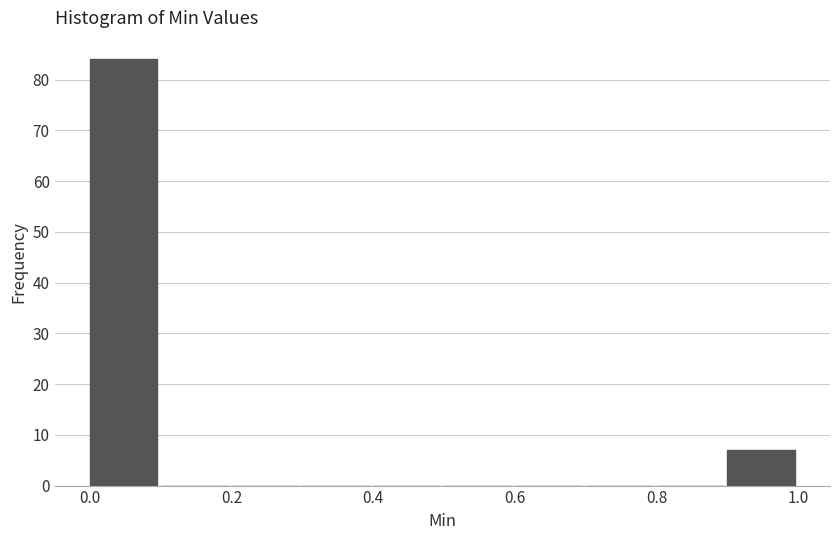

Reading left to right, list every bar in this chart as the range it spans on the x-axis followed by its height. The values are not printed on the chart, so give them approximately, as read against the axis.

0.0 to 0.1: 84
0.1 to 0.2: 0
0.2 to 0.3: 0
0.3 to 0.4: 0
0.4 to 0.5: 0
0.5 to 0.6: 0
0.6 to 0.7: 0
0.7 to 0.8: 0
0.8 to 0.9: 0
0.9 to 1.0: 7